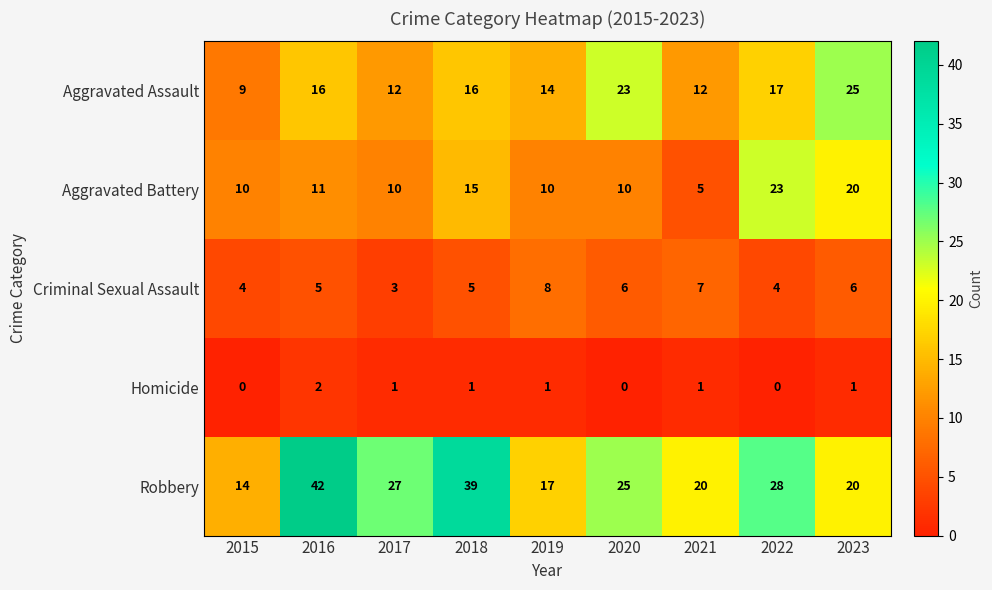

What is the sum of all Homicide values?

7